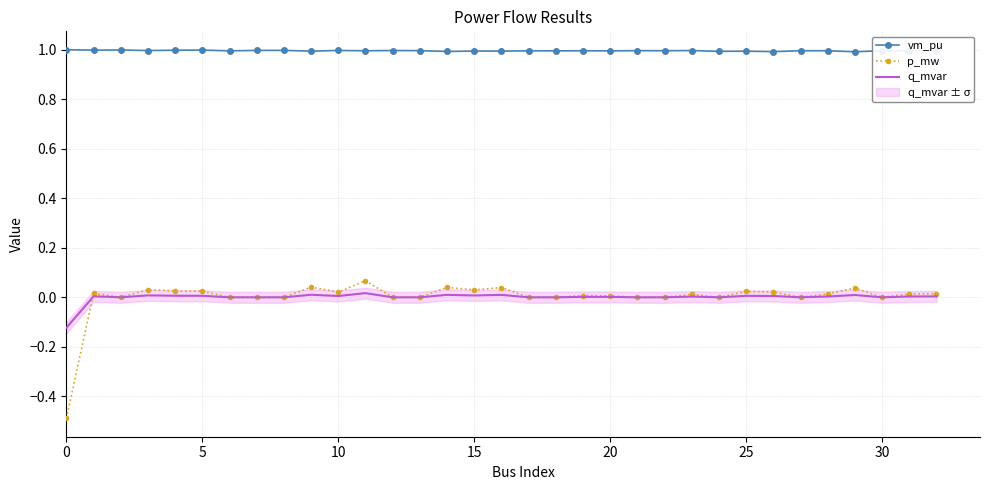

Rank the series by their maximum value, from lowest to highest.

q_mvar, p_mw, vm_pu